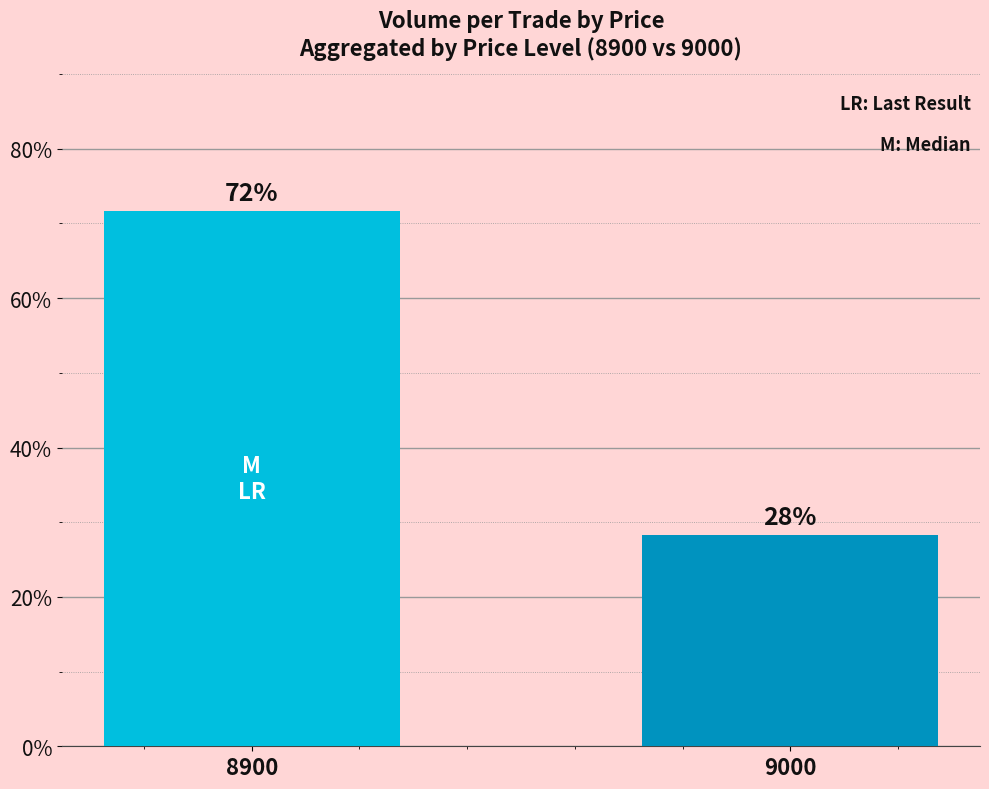

At which label is the value closest to 49?

9000